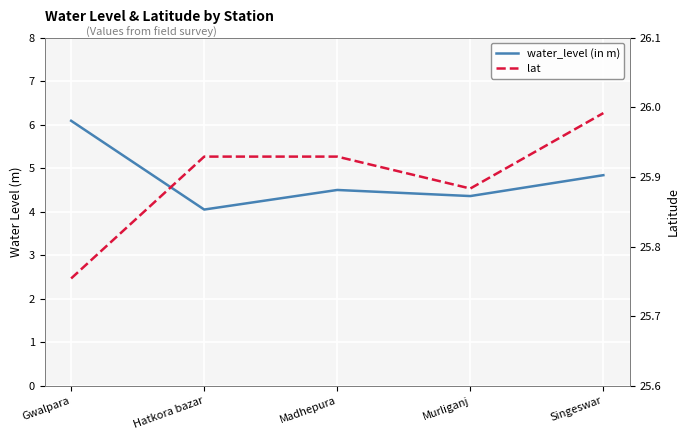

At which label is water_level (in m) closest to 5?

Singeswar